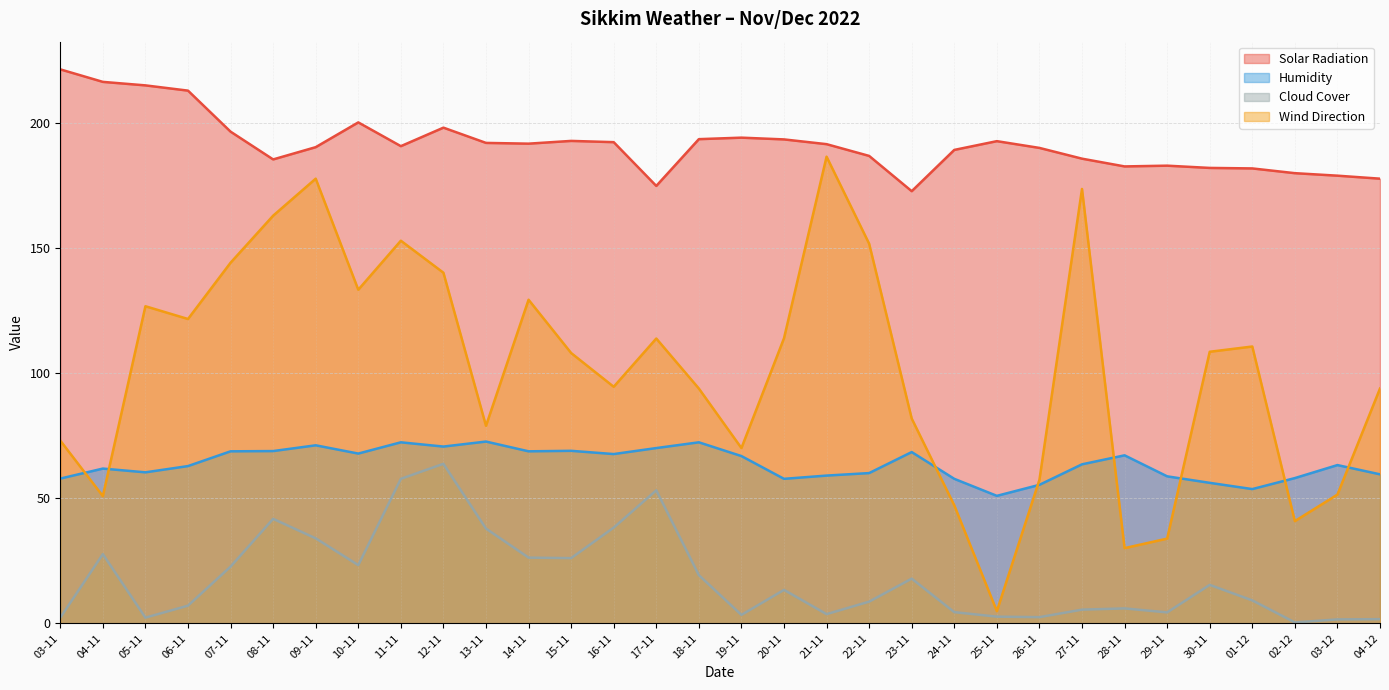

At which label is Humidity closest to 61?

05-11